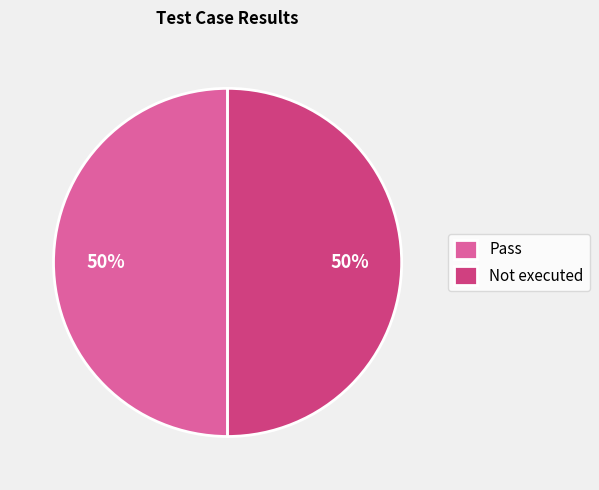

The Pass slice represents 42% of the pie. True or false?

False